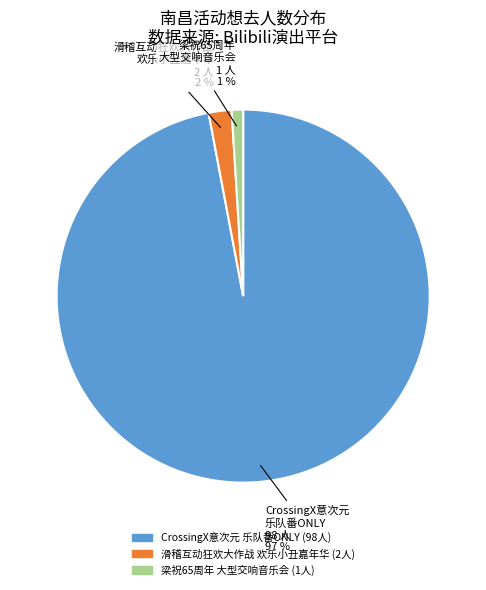

Does any single category account for the majority?

Yes